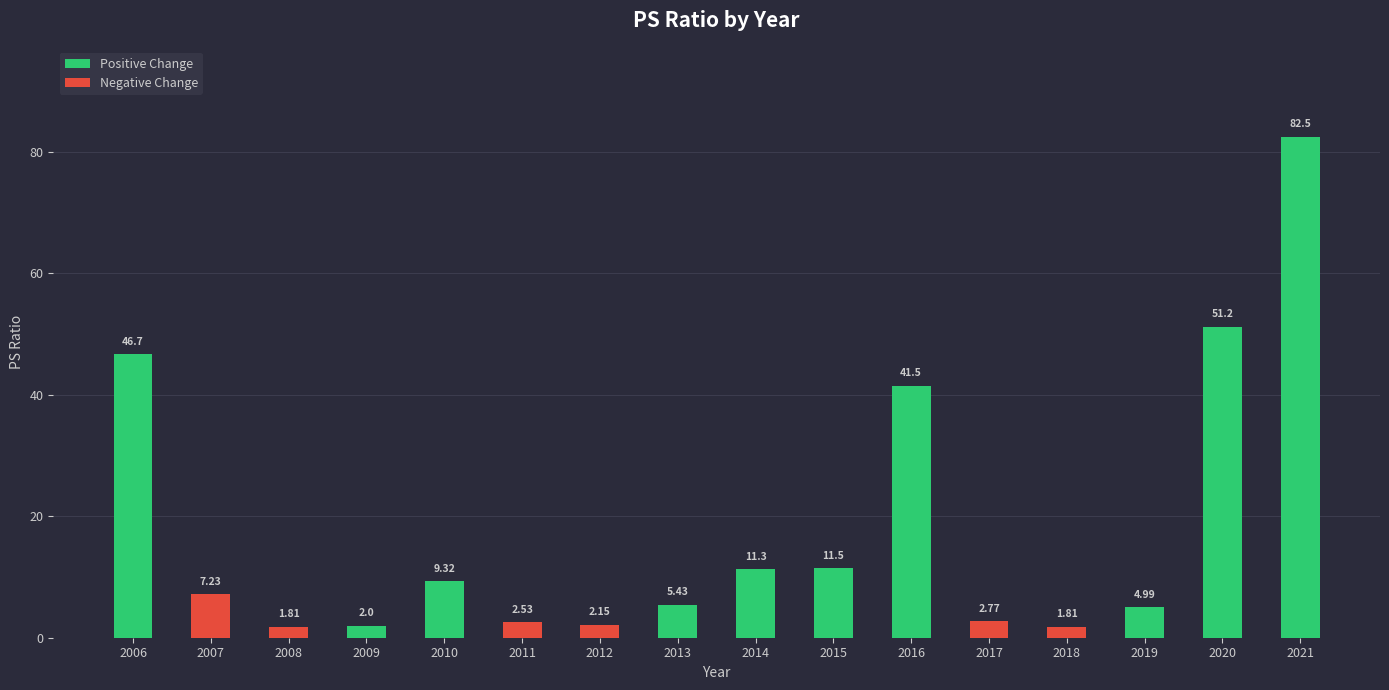

What is the difference between the second highest and minimum values?

49.4